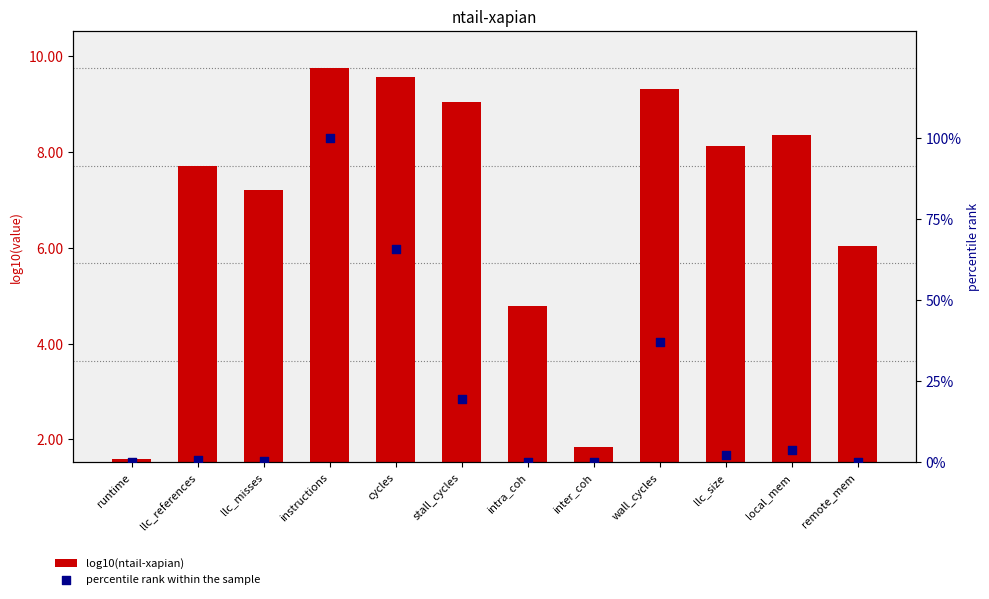

At which category is the sum across all series the highest?

instructions